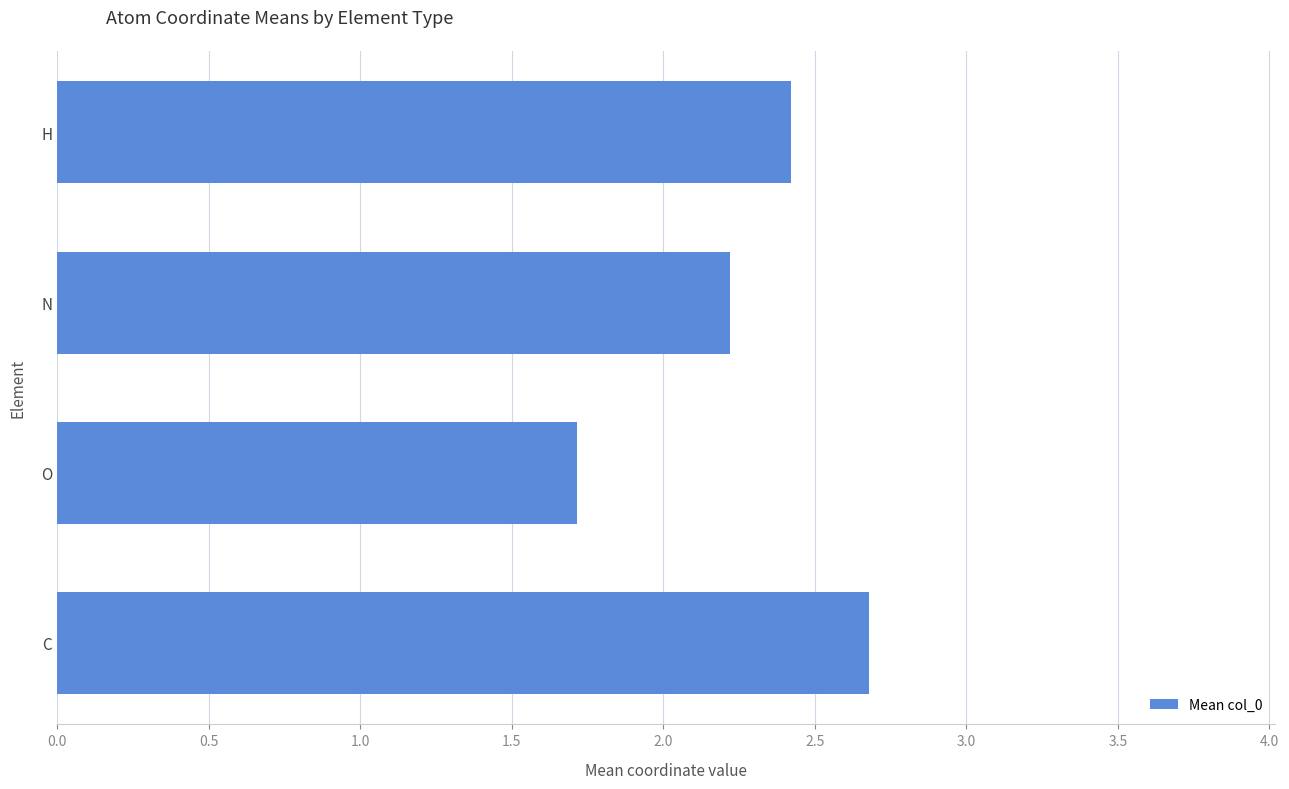

What is the difference between the maximum and minimum values?

1.0